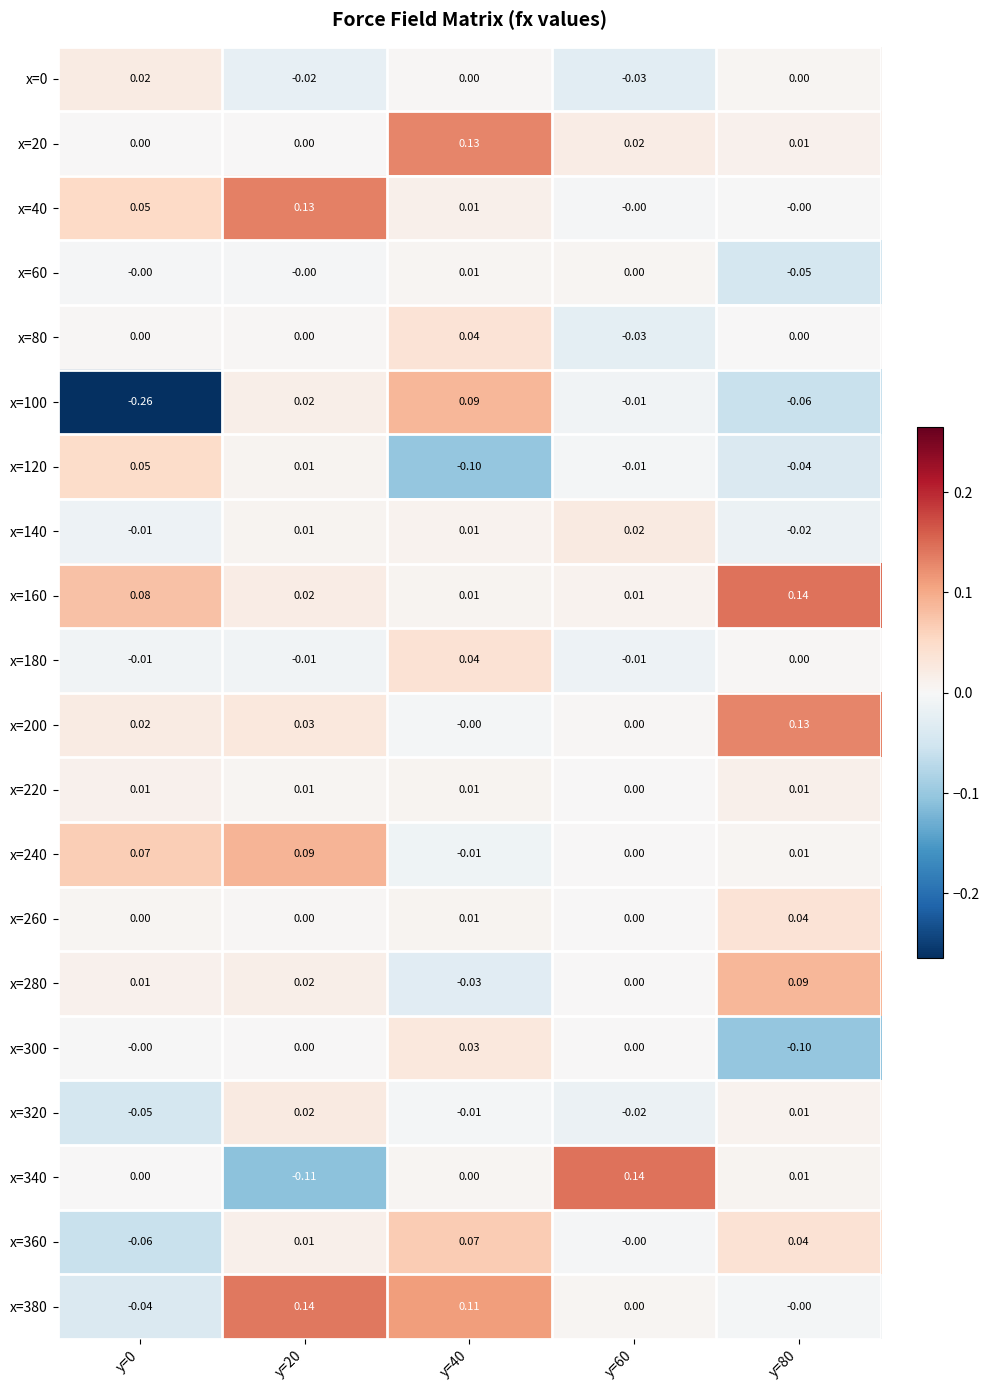

List the series in order of their peak value, highest first.

x=160, x=340, x=380, x=40, x=20, x=200, x=240, x=100, x=280, x=360, x=120, x=180, x=80, x=260, x=300, x=140, x=320, x=0, x=220, x=60